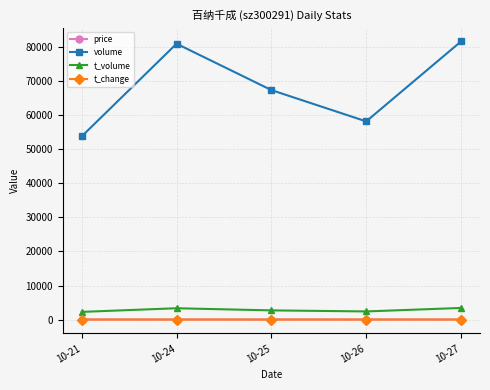

Which series changed the most between 10-21 and 10-24?

volume